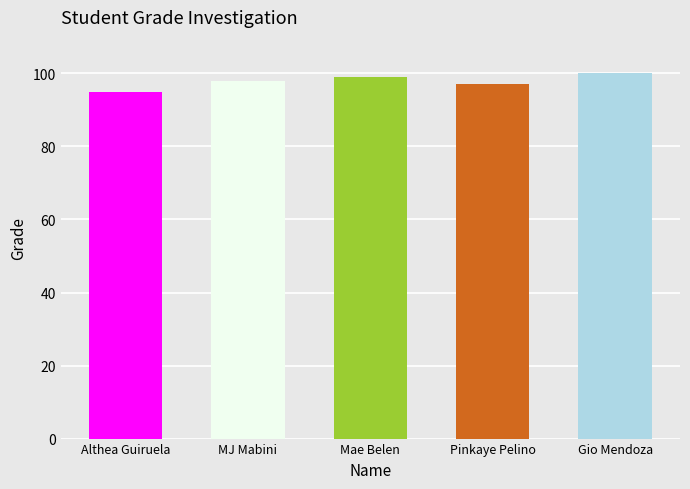

How many series are shown in this chart?

1